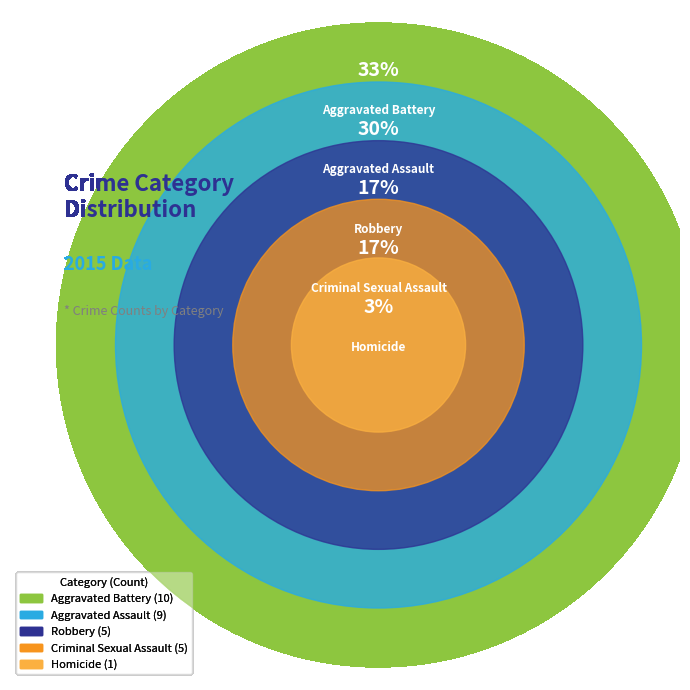

Is Criminal Sexual Assault the majority of the pie?

No